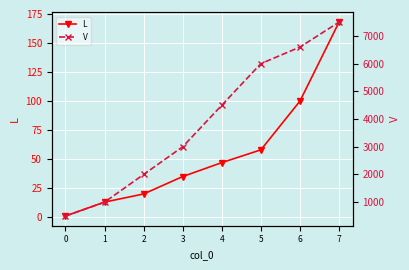

At which label does V first exceed 4500?

5